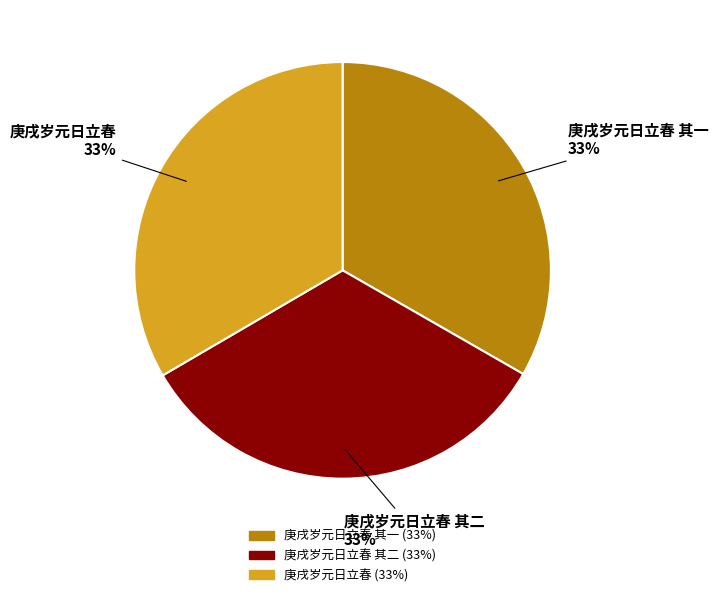

Is there a majority slice in this chart?

No